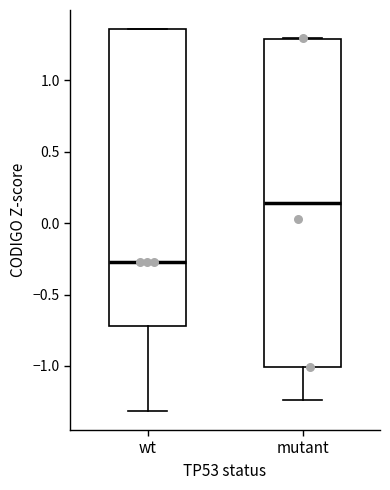

Reading left to right, read every box against the y-axis: the position of its median line, the range the box covers, and the ends of its whiskers. The values are not printed on the chart, so give them approximately, as read against the axis.

wt: median -0.25, box -0.70 to 1.35, whiskers -1.30 to 1.35
mutant: median 0.15, box -1.00 to 1.30, whiskers -1.25 to 1.30